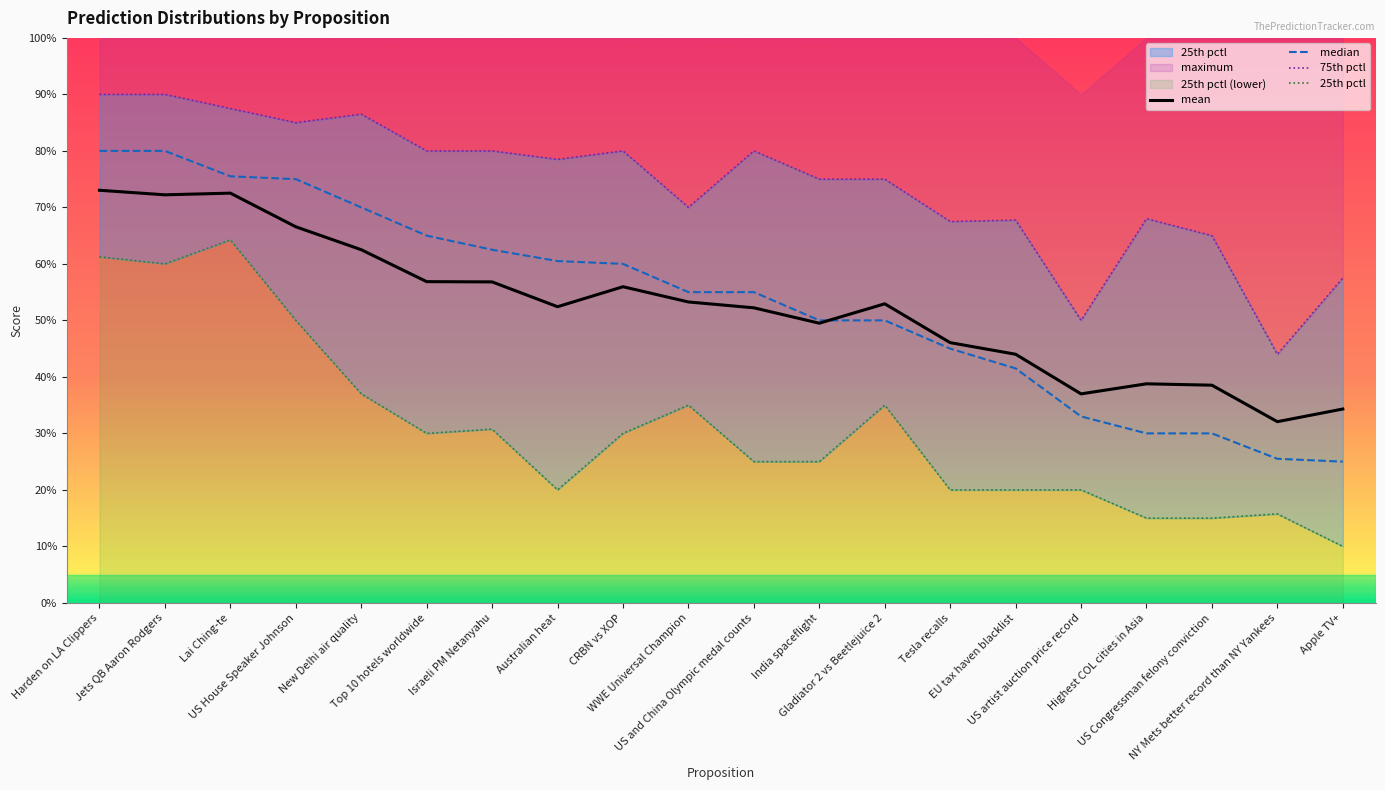

True or false: 25th pctl has more than 0 interior local peaks.

True